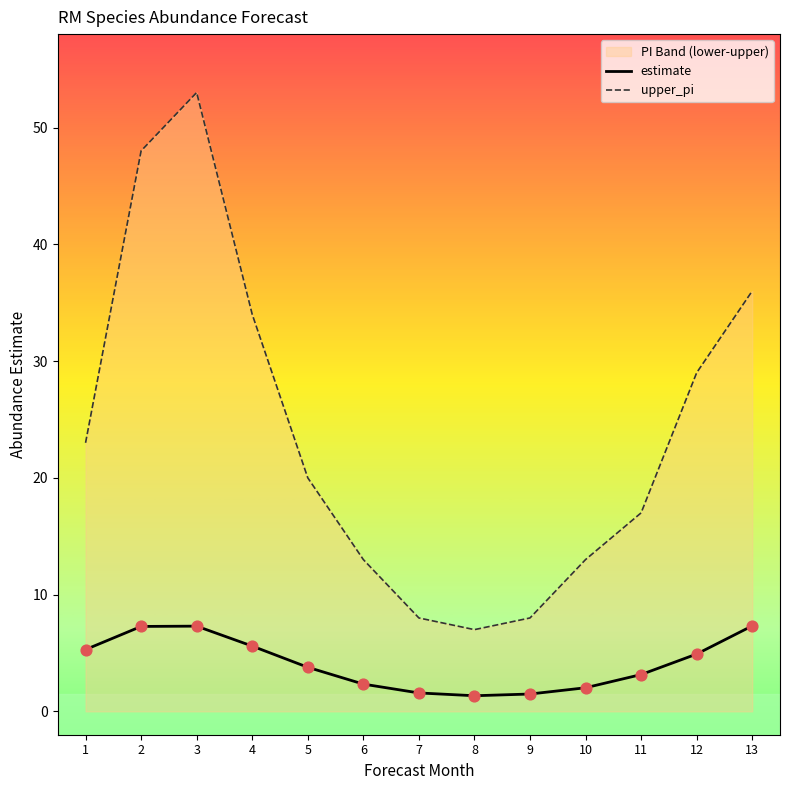

Is the value of estimate at 4 greater than the value of upper_pi at 12?

No